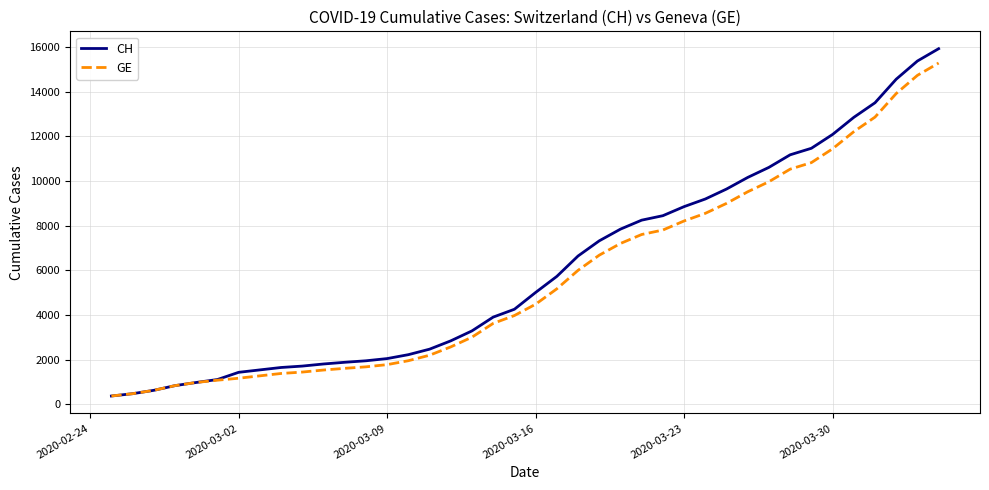

Which series has the widest spread of values?

CH